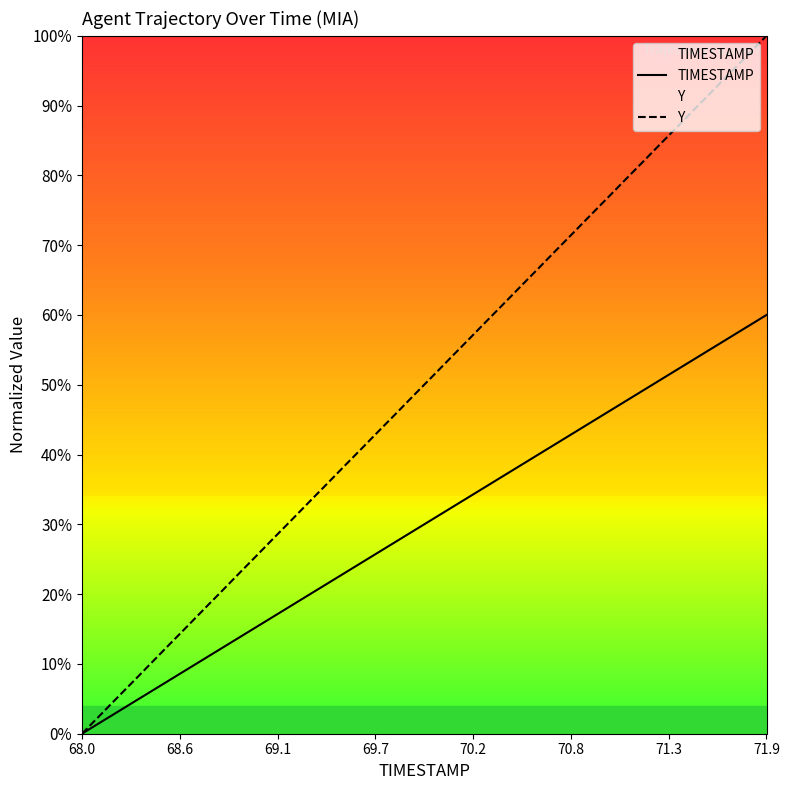

Which series has the largest total across all categories?

Y